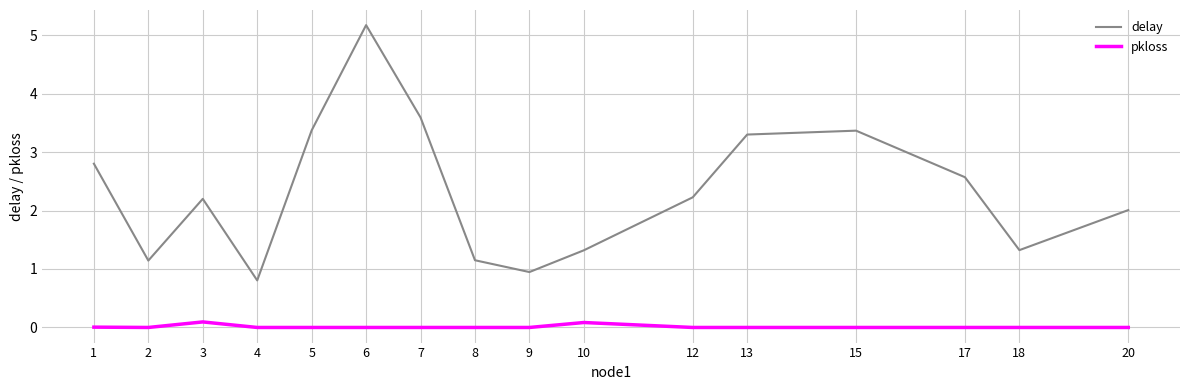

How many lines are shown in the chart?

2